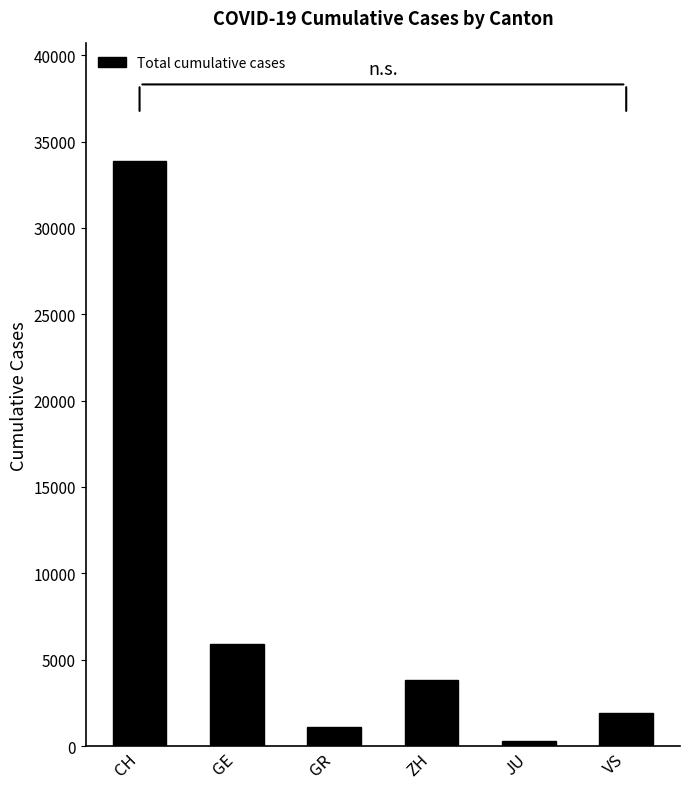

What is the change in value from GR to ZH?

+2727